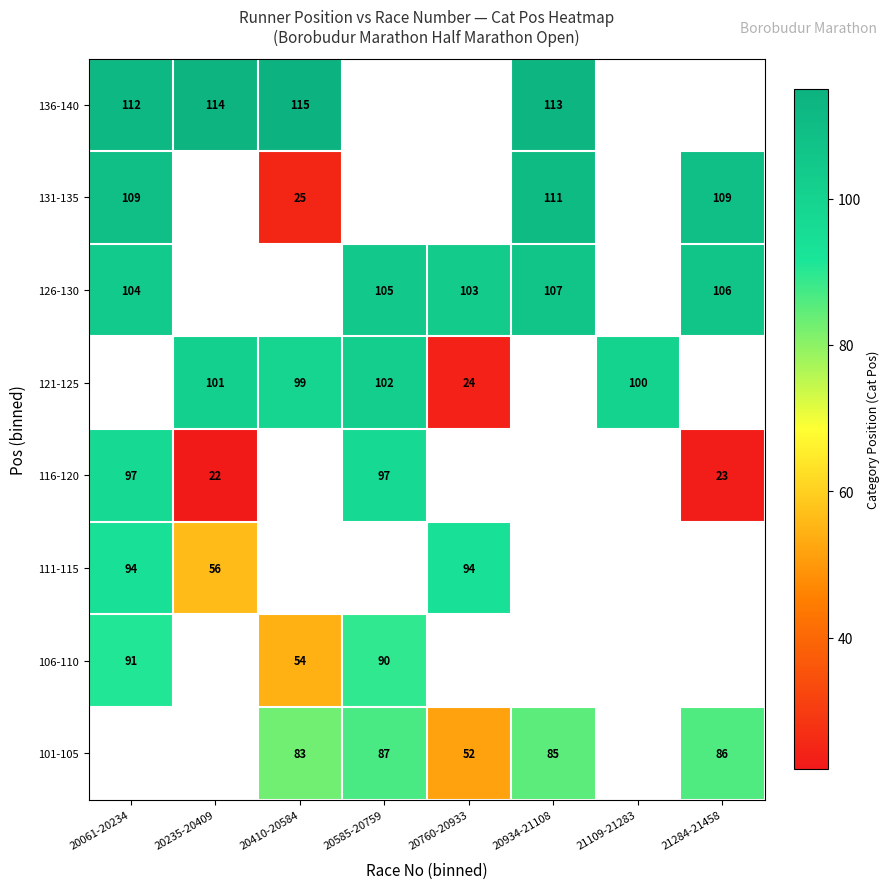

Is the value of 106-110 at 20410-20584 greater than the value of 101-105 at 20934-21108?

No